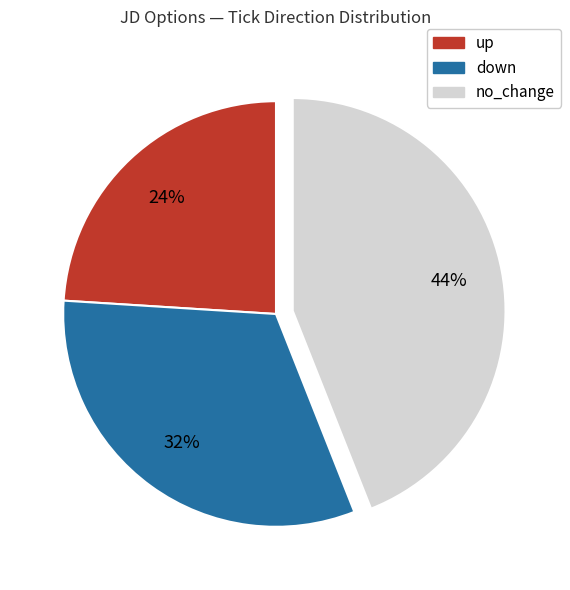

Does any single category account for the majority?

No